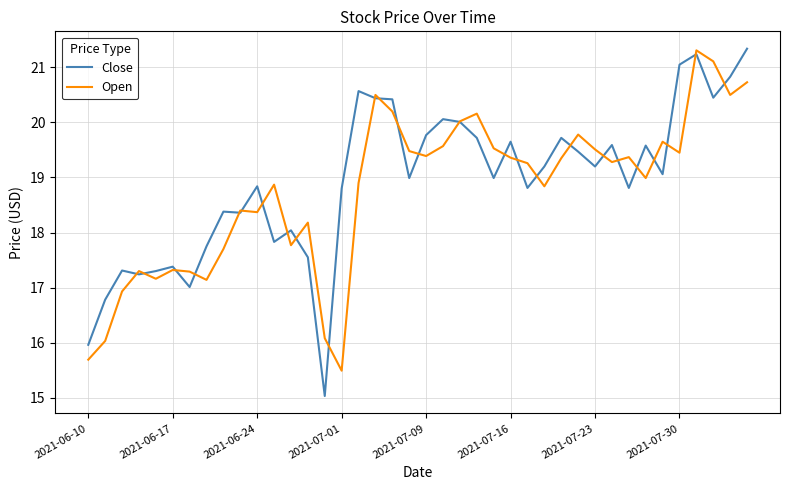

How many lines are shown in the chart?

2